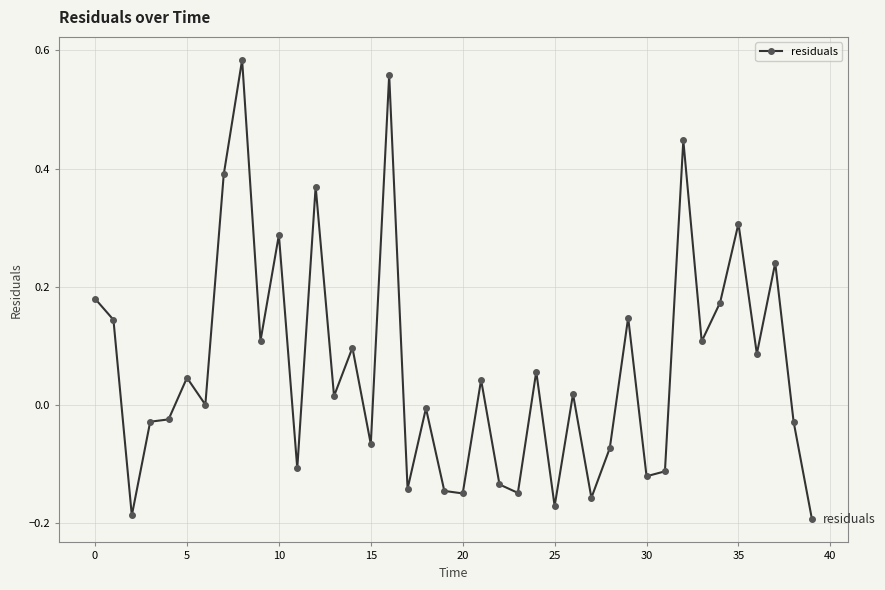

What is the difference between the maximum and minimum values?

0.8